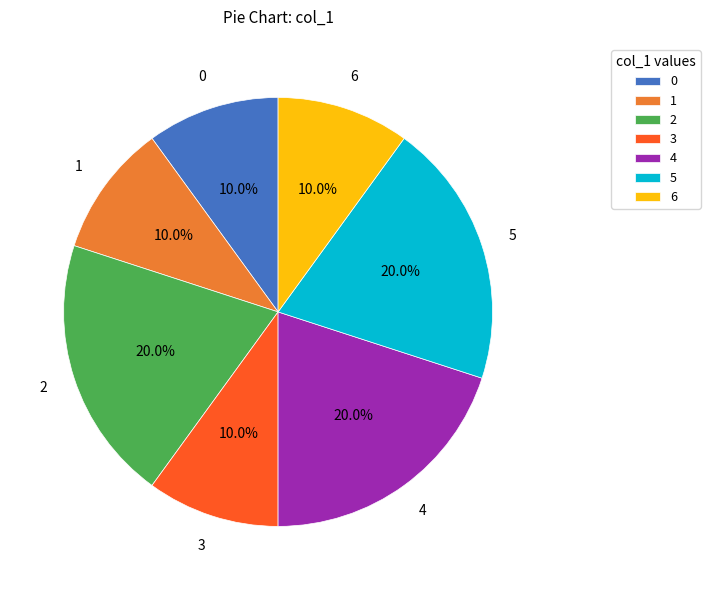

Between 1 and 4, which is larger?

4